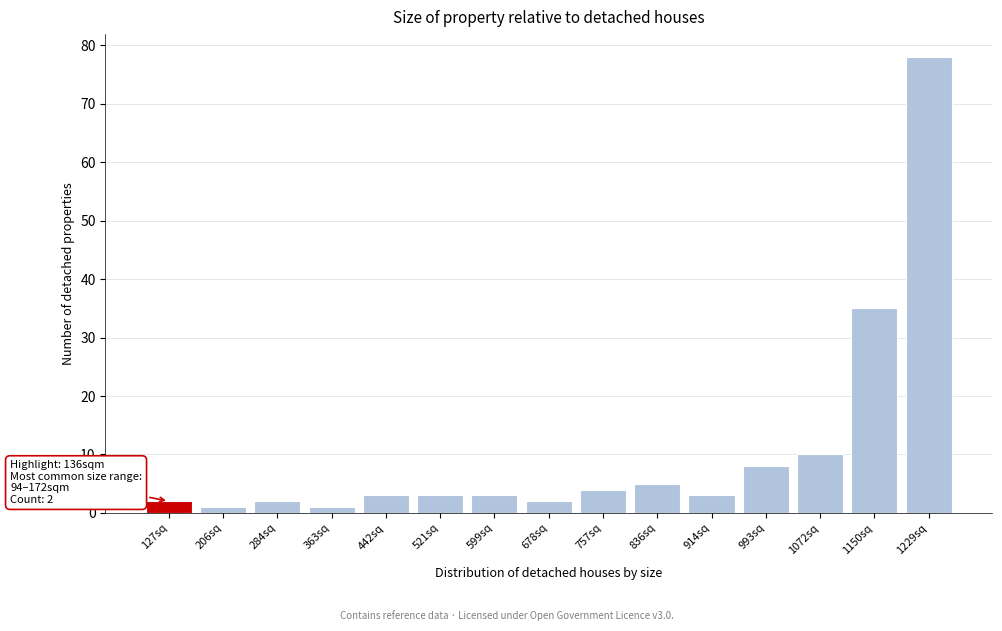

Which range on the x-axis has the tallest bar?

1200 to 1280